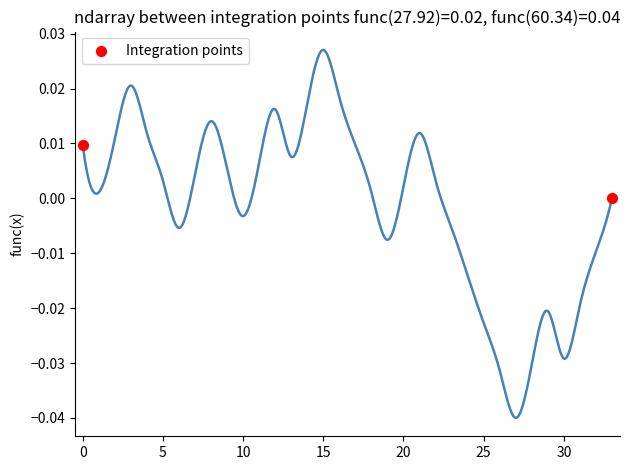

What is the average X value?

16.5